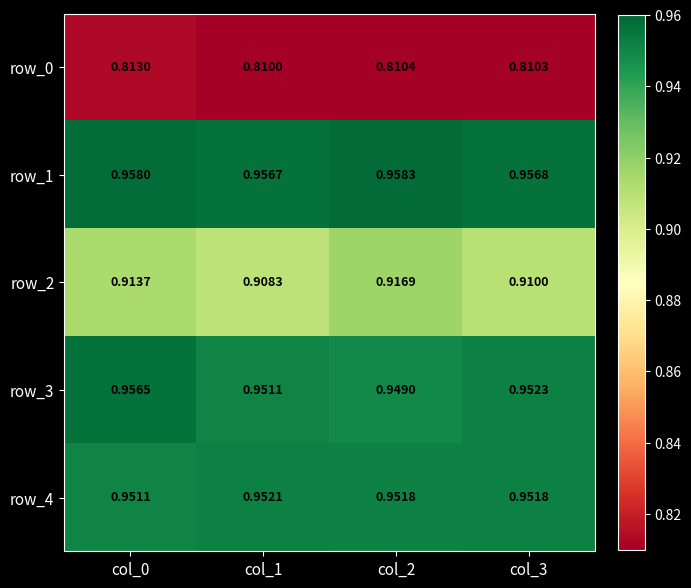

What is the sum of the row_0 values at col_2 and col_3?

1.6